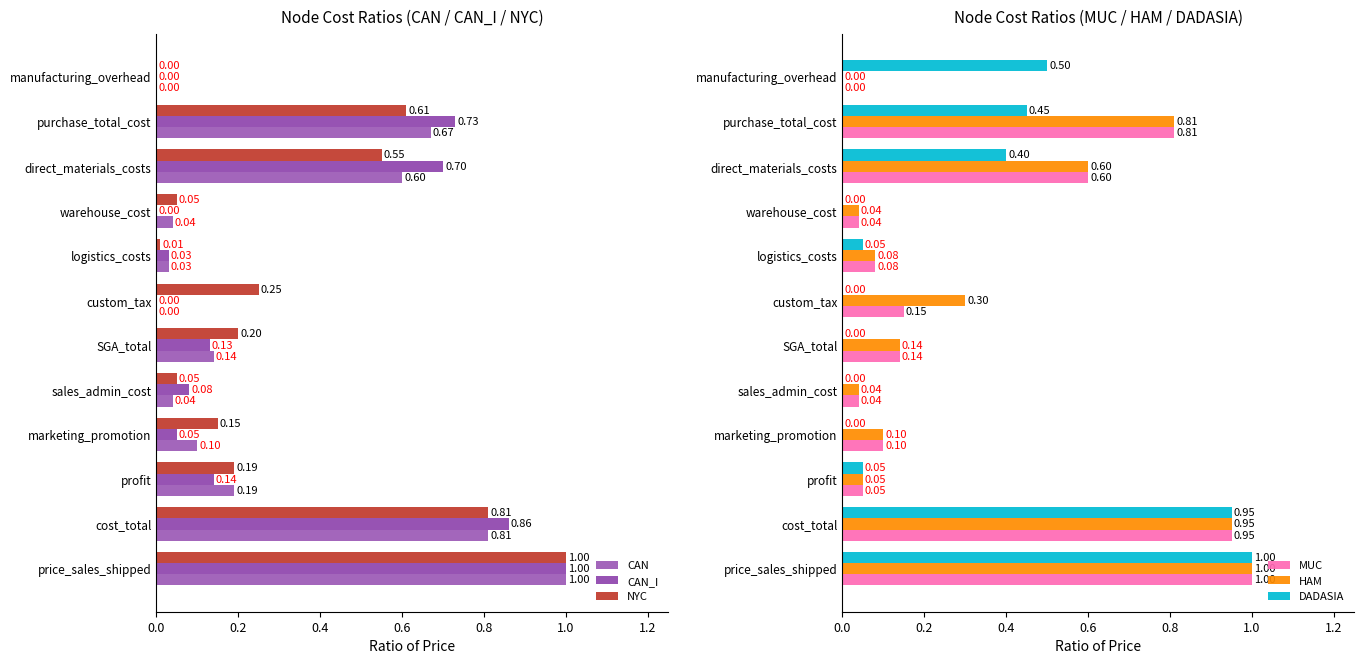

Does the chart contain any negative values?

No